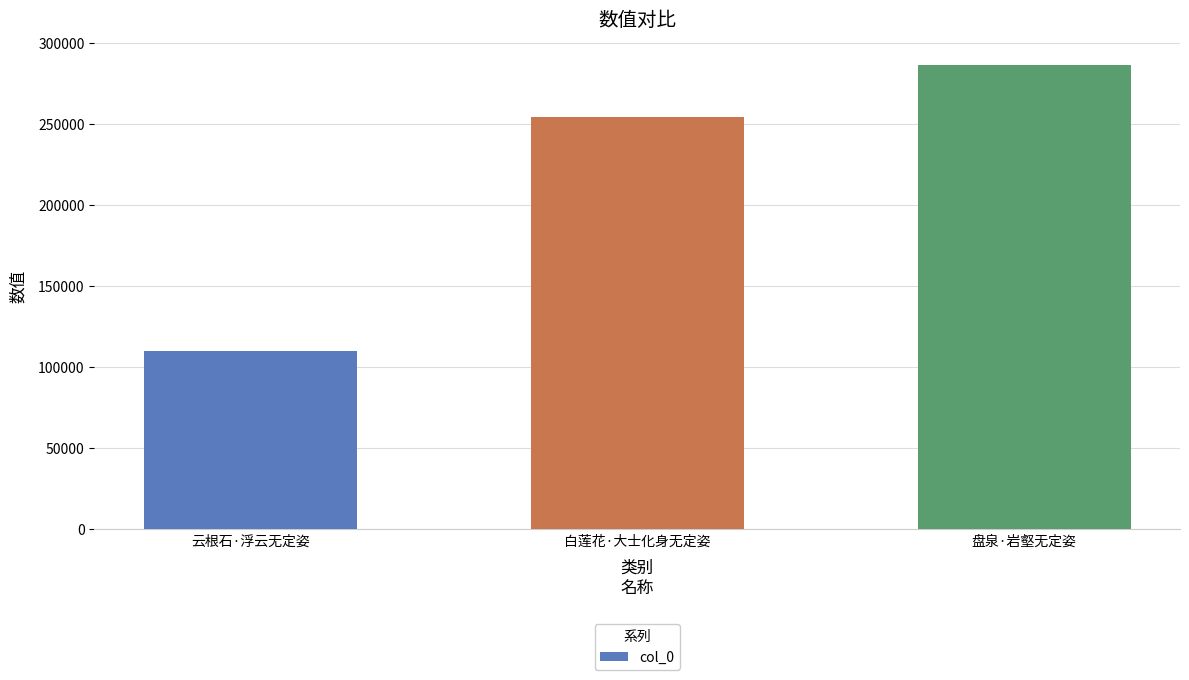

Rank the categories by value from lowest to highest.

云根石·浮云无定姿, 白莲花·大士化身无定姿, 盘泉·岩壑无定姿